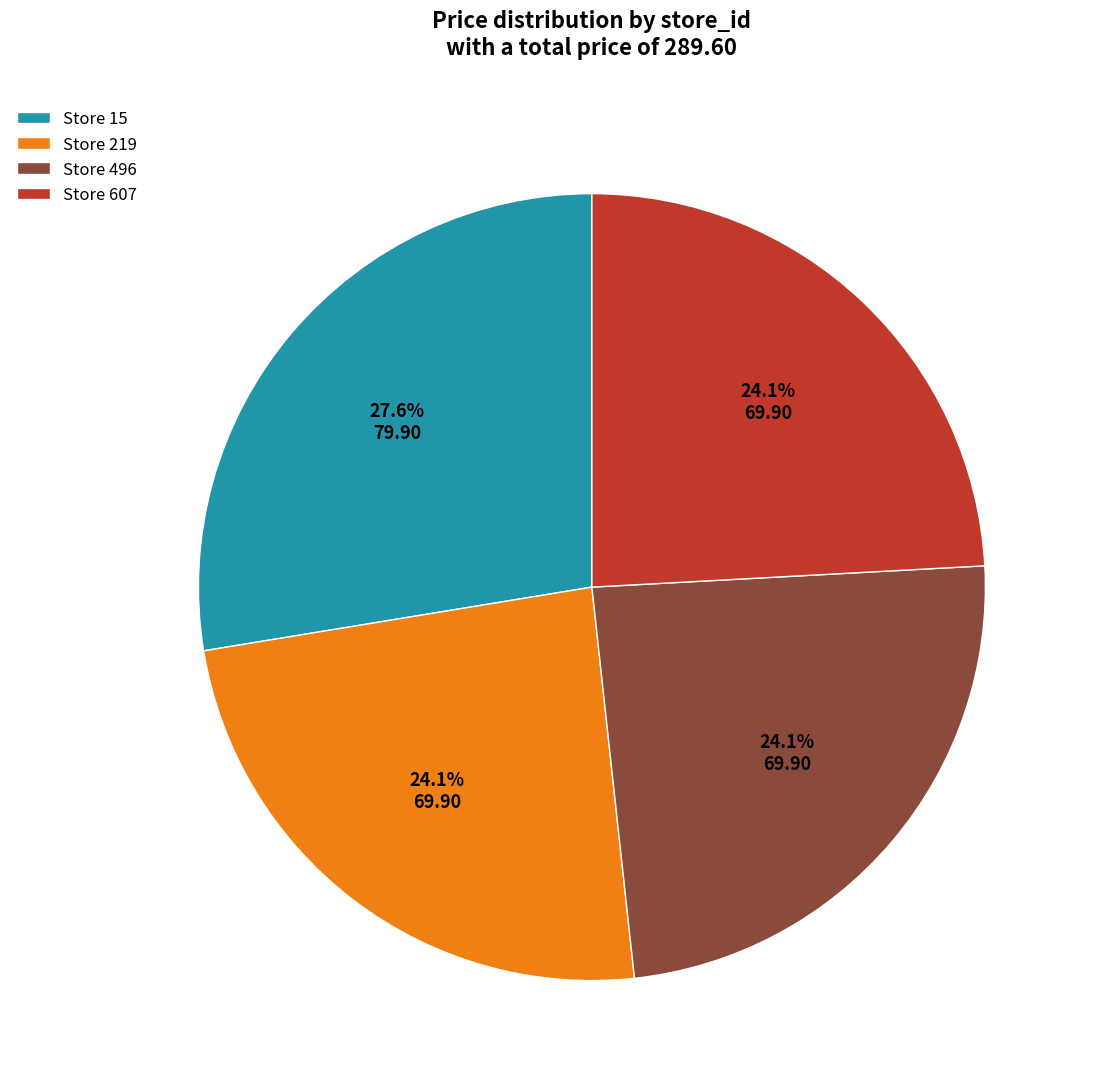

Which has a higher value, Store 15 or Store 219?

Store 15